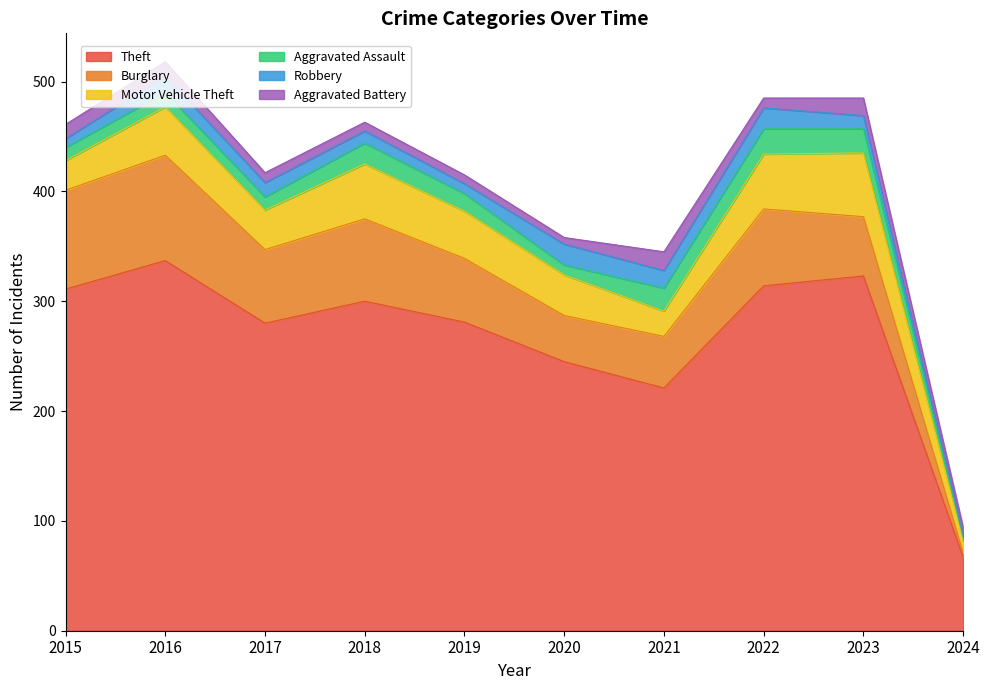

Which series has the largest total across all categories?

Theft